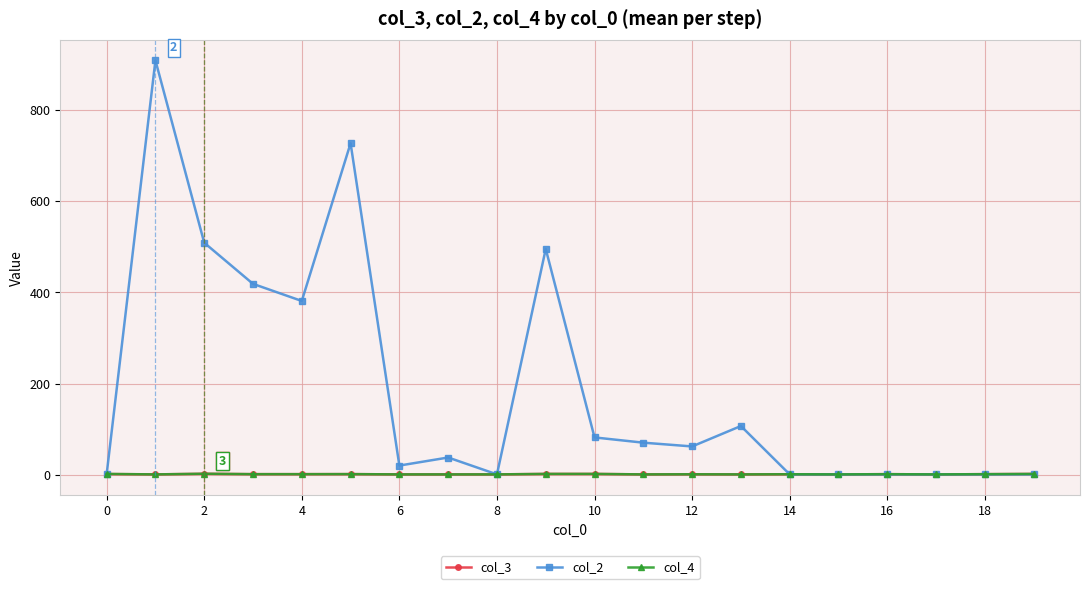

What is the value of the col_2 point at the 18th from the left?

1.0